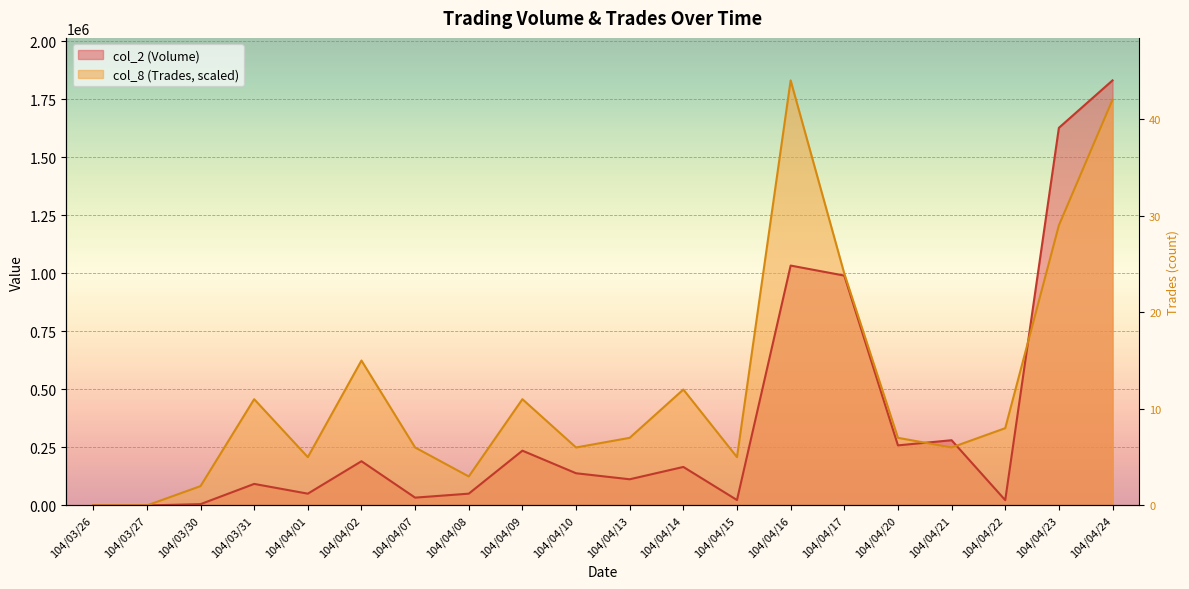

How many lines are shown in the chart?

2